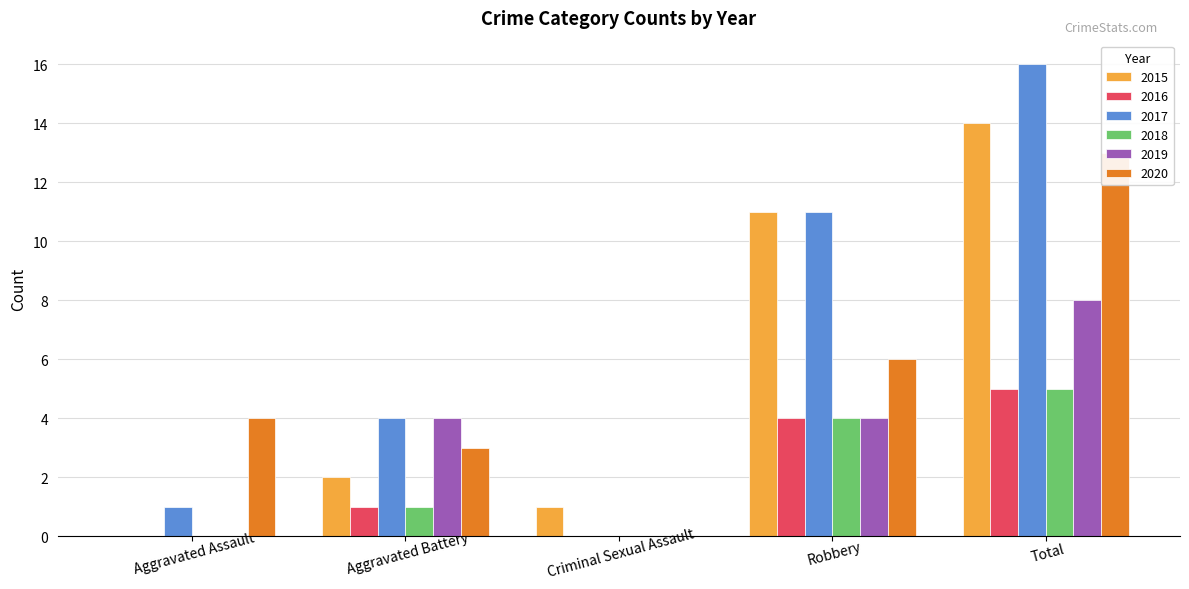

Rank the series at Aggravated Battery from lowest to highest value.

2016, 2018, 2015, 2020, 2017, 2019